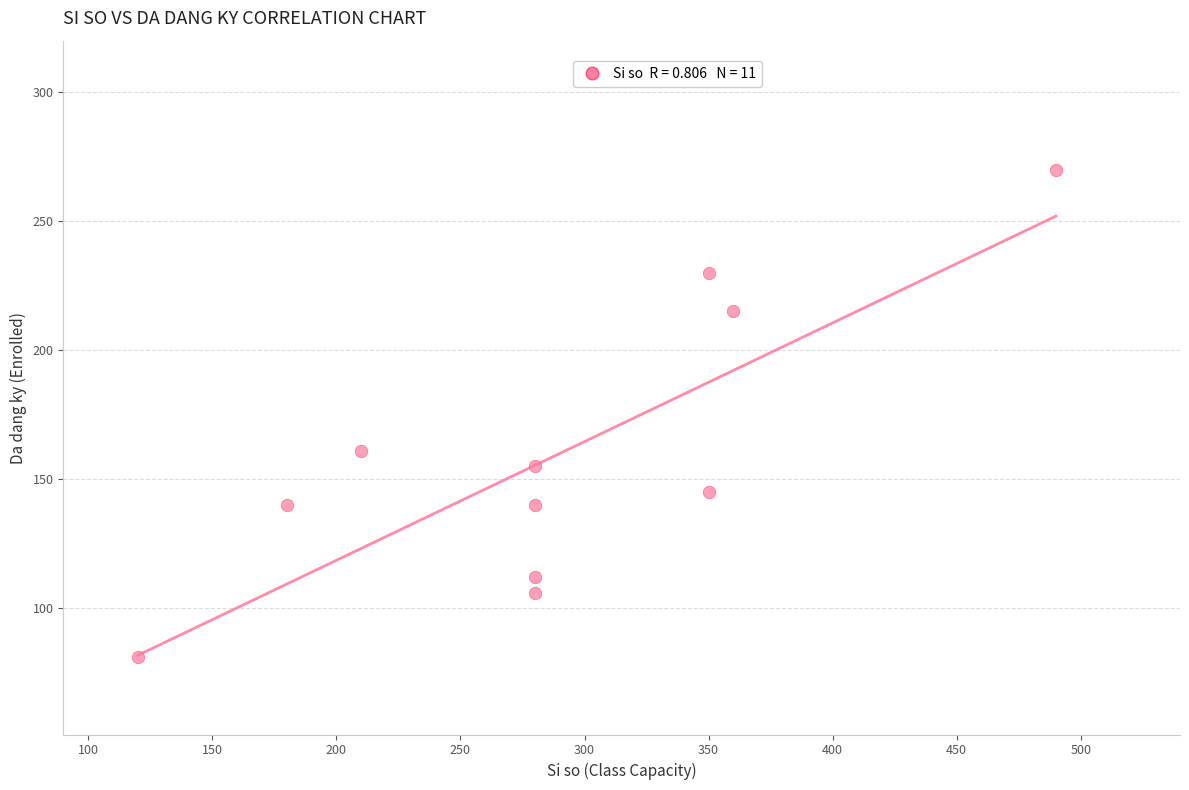

What is the range of X values (max minus min)?

370